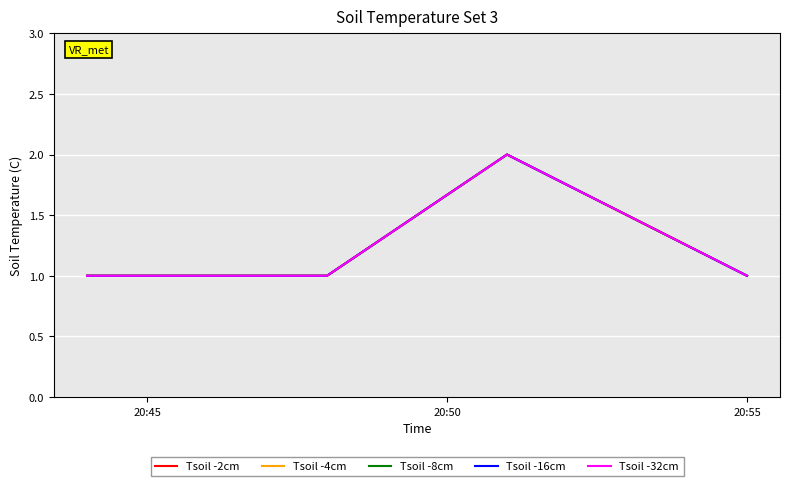

True or false: Tsoil -16cm and Tsoil -2cm intersect in this chart.

False